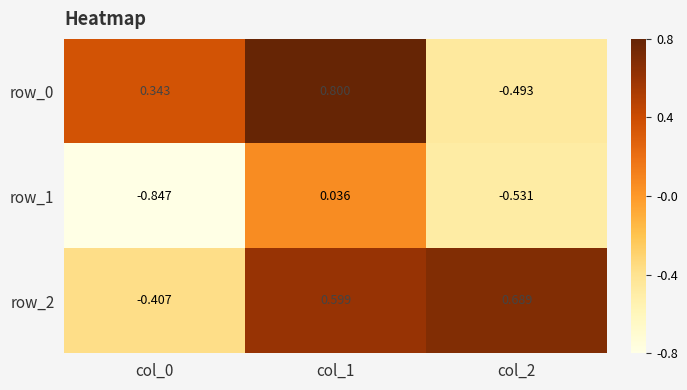

Count the number of data series in this chart.

3